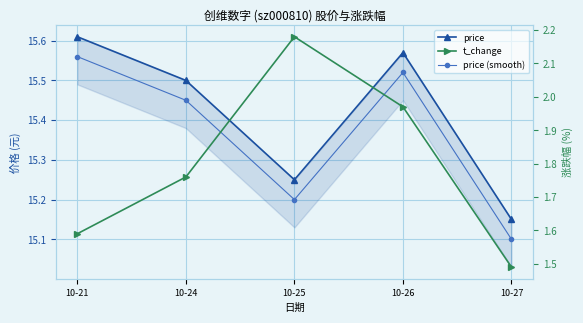

The value of price (smooth) at 10-27 is 15.1. True or false?

True